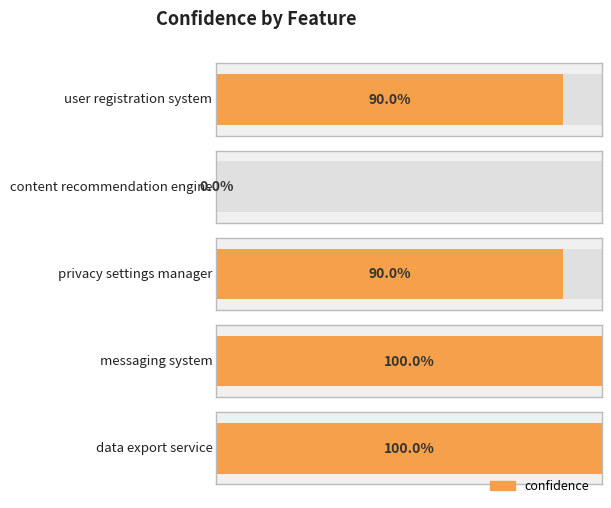

Reading right to left, extract all data points from this chart.

data_export_service=1.0	messaging_system=1.0	privacy_settings_manager=0.9	content_recommendation_engine=0.0	user_registration_system=0.9